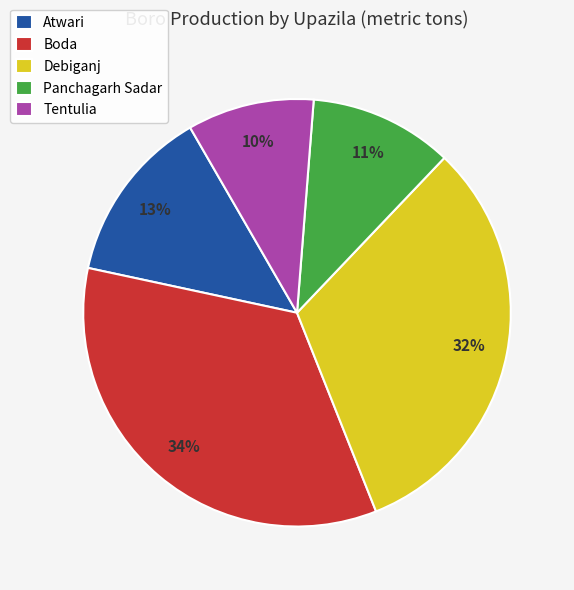

Which has a higher value, Atwari or Boda?

Boda